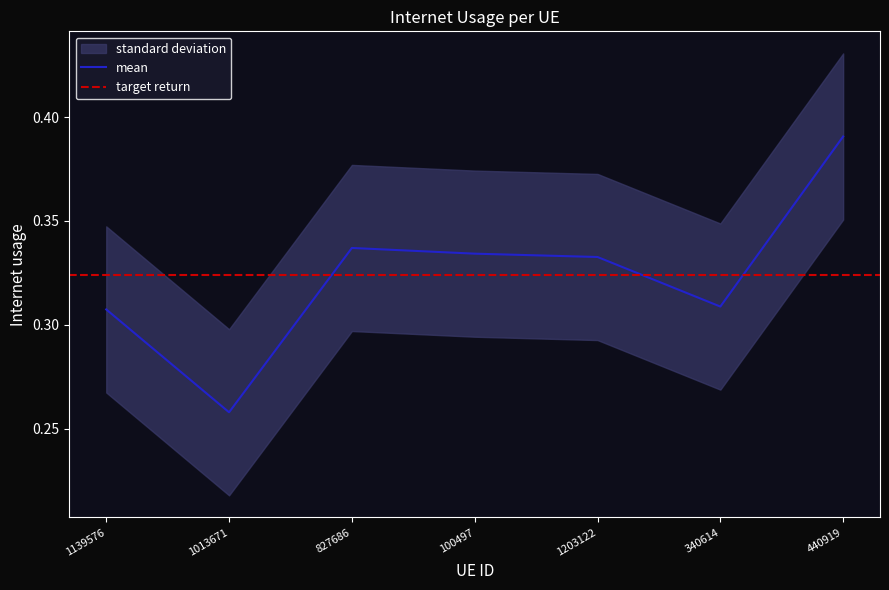

At which category does the data reach its first local peak?

827686